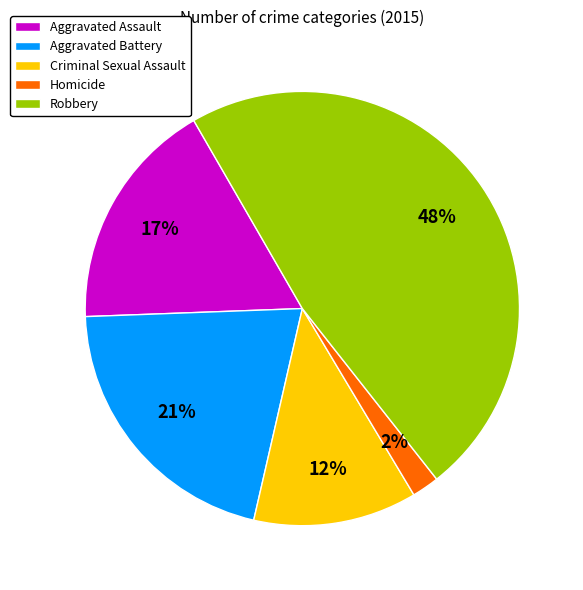

What is the ratio of the value at Homicide to the value at Aggravated Assault?

0.1